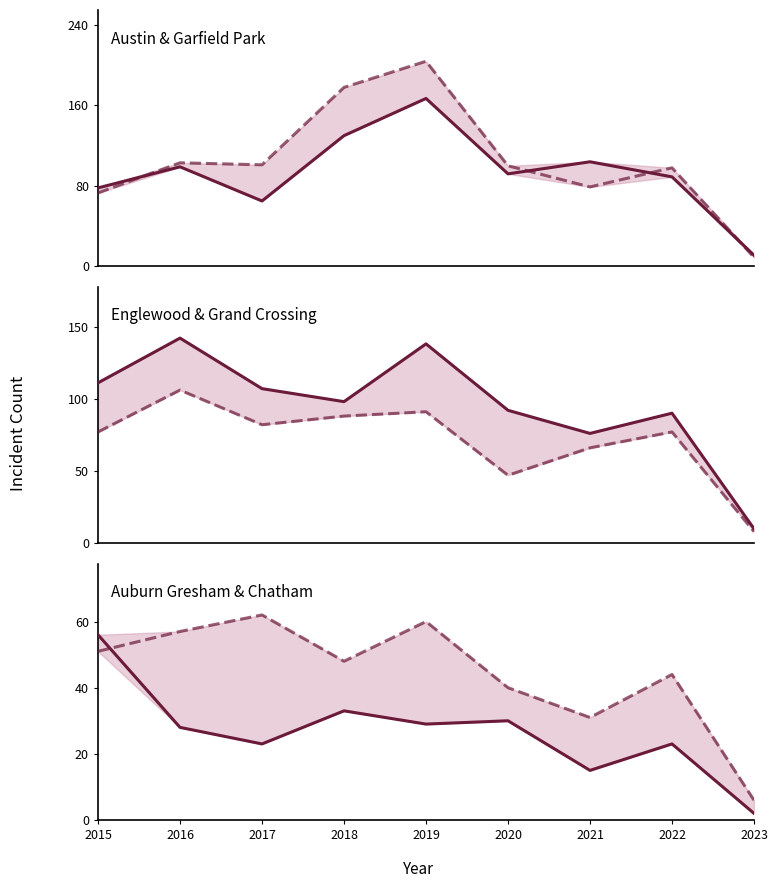

True or false: Chatham and Grand Crossing intersect in this chart.

False